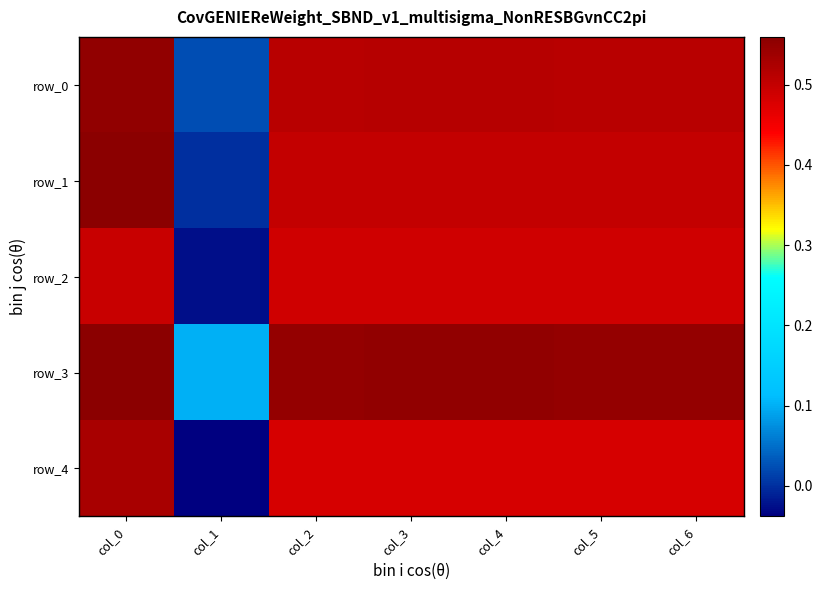

Reading left to right, extract all data points from this chart.

row_0: col_0=0.6	col_1=0.0	col_2=0.5	col_3=0.5	col_4=0.5	col_5=0.5	col_6=0.5
row_1: col_0=0.6	col_1=0.0	col_2=0.5	col_3=0.5	col_4=0.5	col_5=0.5	col_6=0.5
row_2: col_0=0.5	col_1=-0.0	col_2=0.5	col_3=0.5	col_4=0.5	col_5=0.5	col_6=0.5
row_3: col_0=0.6	col_1=0.1	col_2=0.6	col_3=0.6	col_4=0.6	col_5=0.6	col_6=0.6
row_4: col_0=0.5	col_1=-0.0	col_2=0.5	col_3=0.5	col_4=0.5	col_5=0.5	col_6=0.5